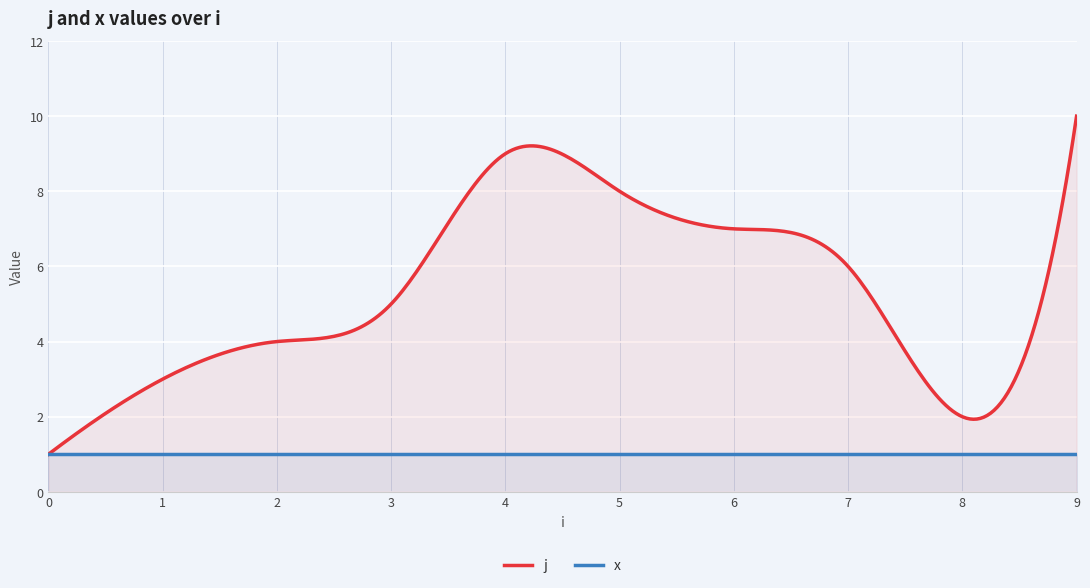

At which label does j reach its peak?

9